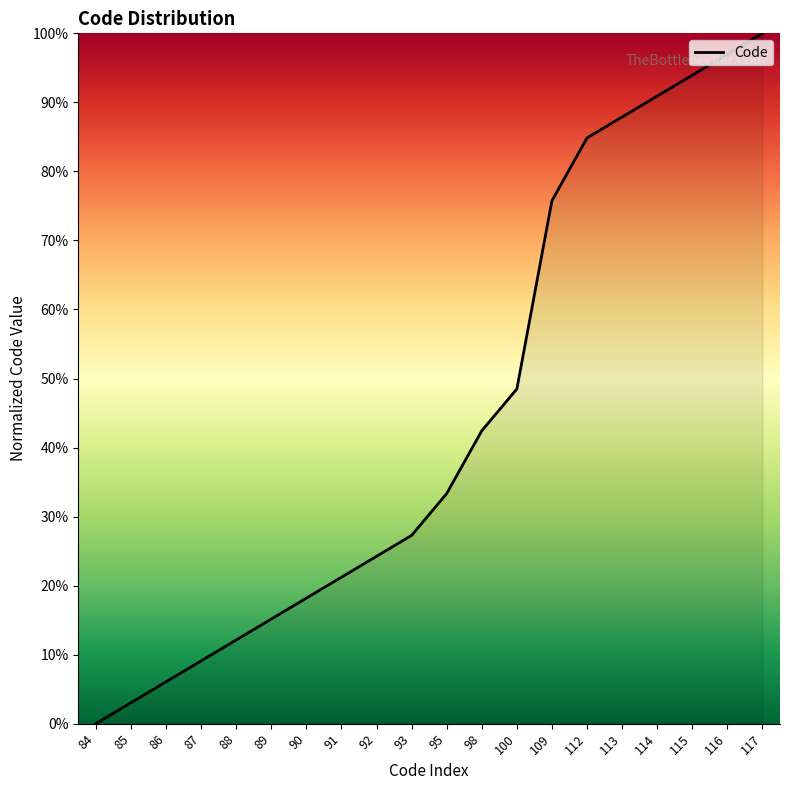

At which label is the value closest to 50?

100